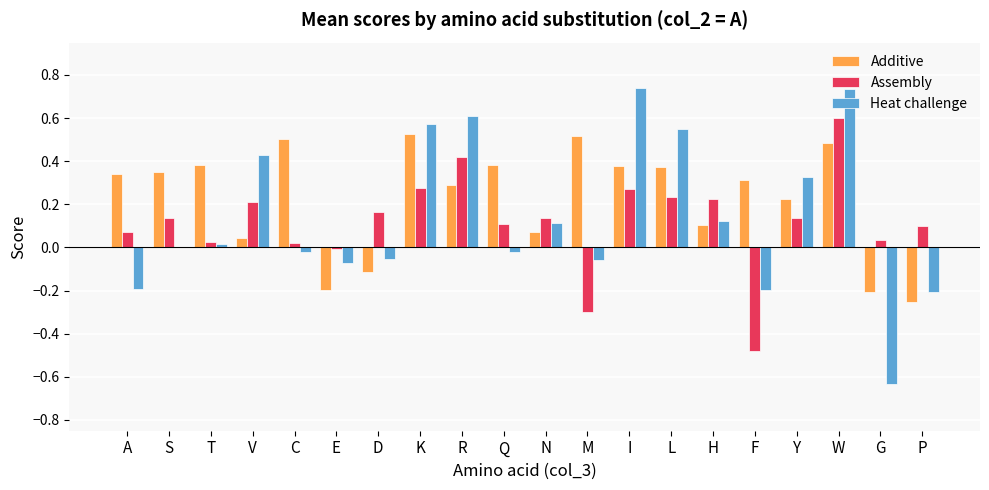

Which series has the largest total across all categories?

Additive